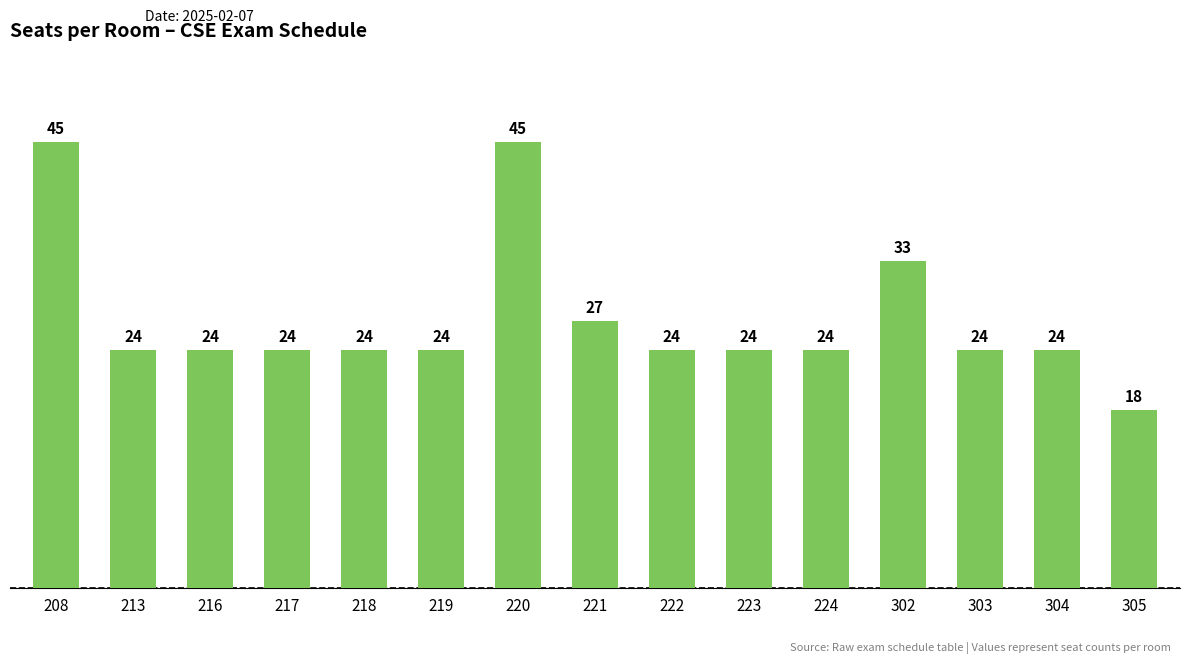

Between 220 and 217, which is larger?

220